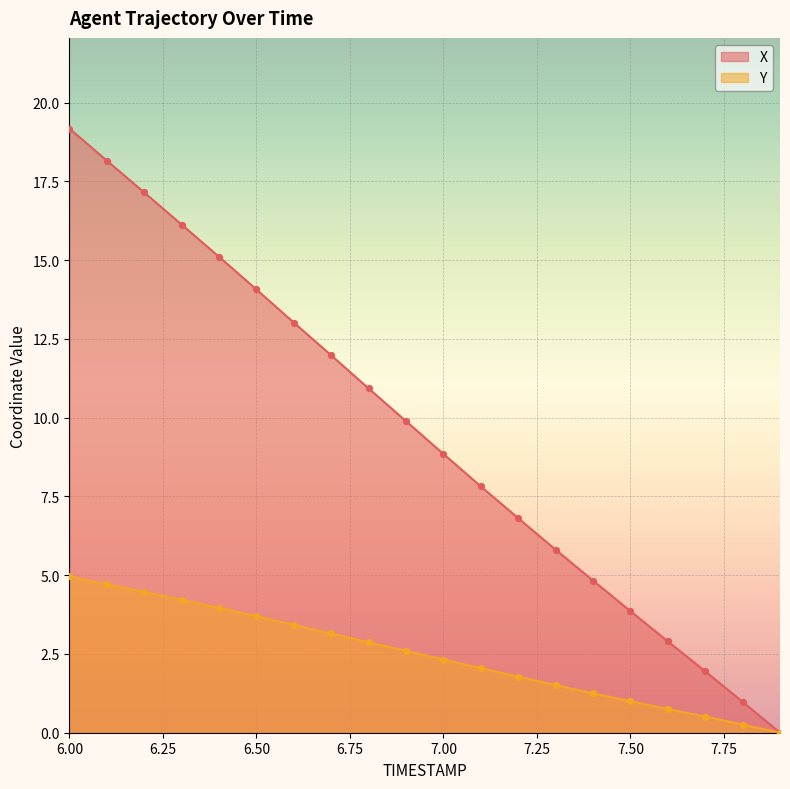

At which category is the sum across all series the highest?

6.00